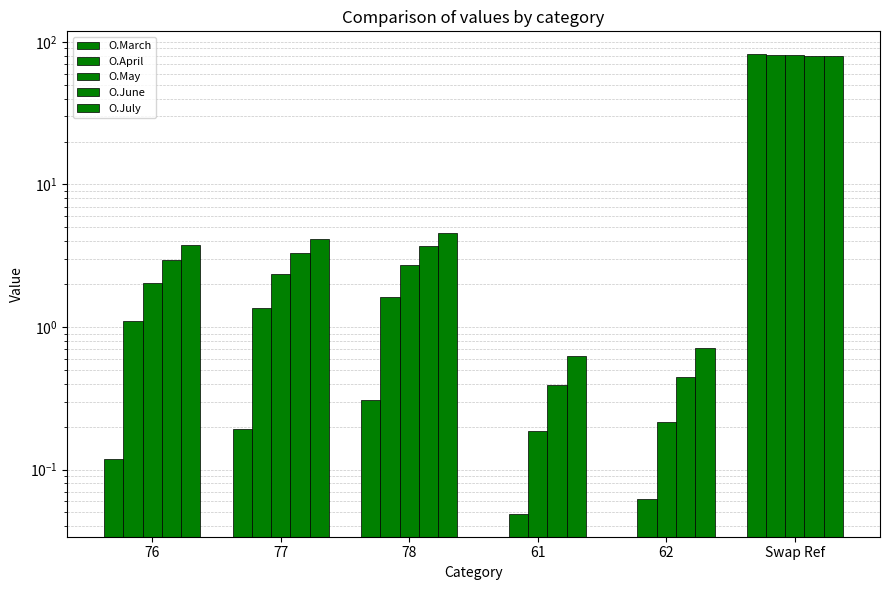

Reading right to left, extract all data points from this chart.

O.March: Swap Ref=81.9	62=0.0	61=0.0	78=0.3	77=0.2	76=0.1
O.April: Swap Ref=81.2	62=0.1	61=0.0	78=1.6	77=1.4	76=1.1
O.May: Swap Ref=80.5	62=0.2	61=0.2	78=2.7	77=2.4	76=2.1
O.June: Swap Ref=79.8	62=0.4	61=0.4	78=3.7	77=3.3	76=3.0
O.July: Swap Ref=79.2	62=0.7	61=0.6	78=4.6	77=4.2	76=3.8